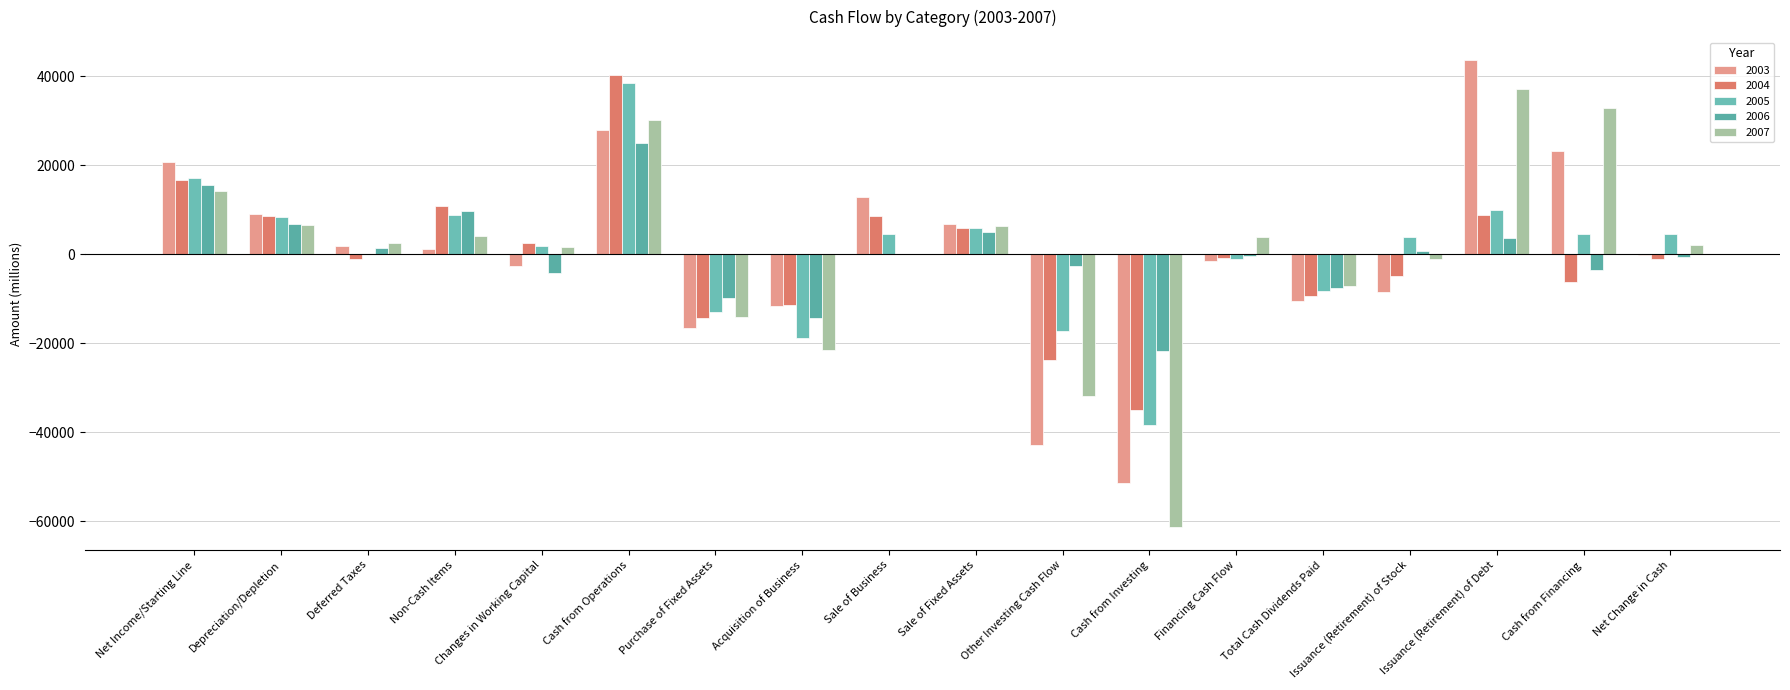

Are the bars grouped side by side (vs. stacked)?

Yes